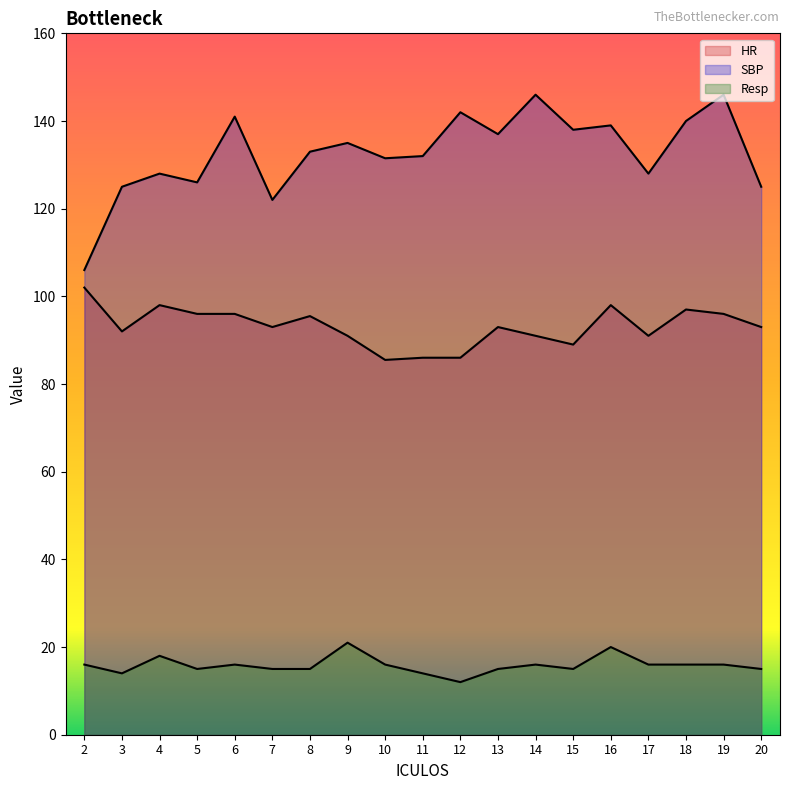

True or false: SBP and Resp intersect in this chart.

False